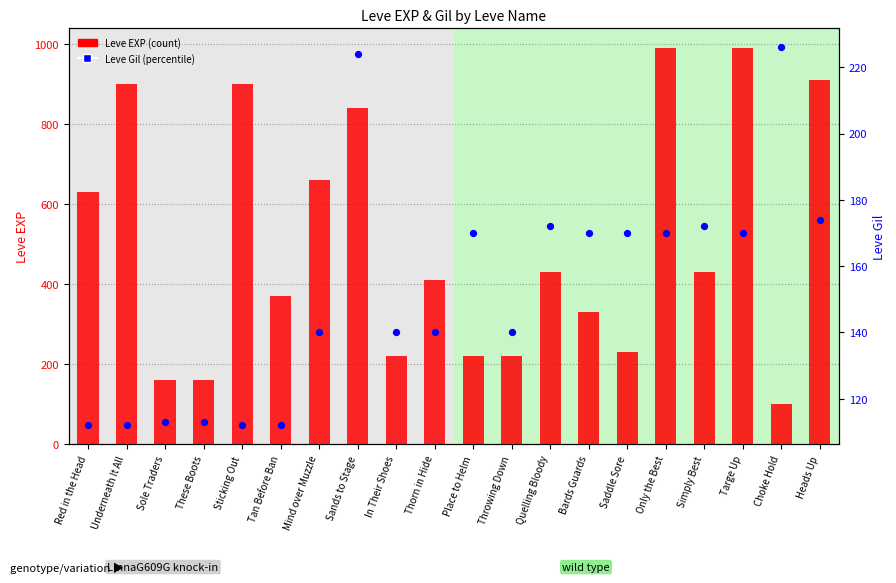

At which category is the sum across all series the highest?

Only the Best